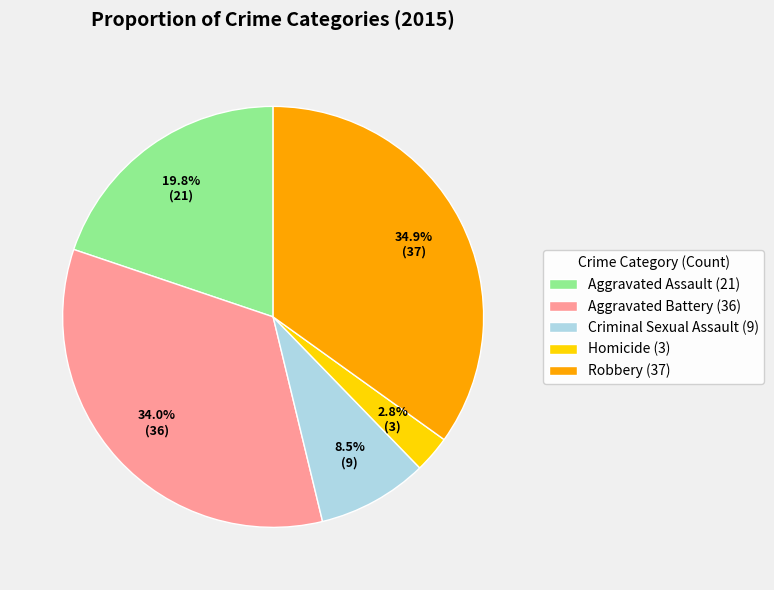

Count the number of slices in the pie.

5